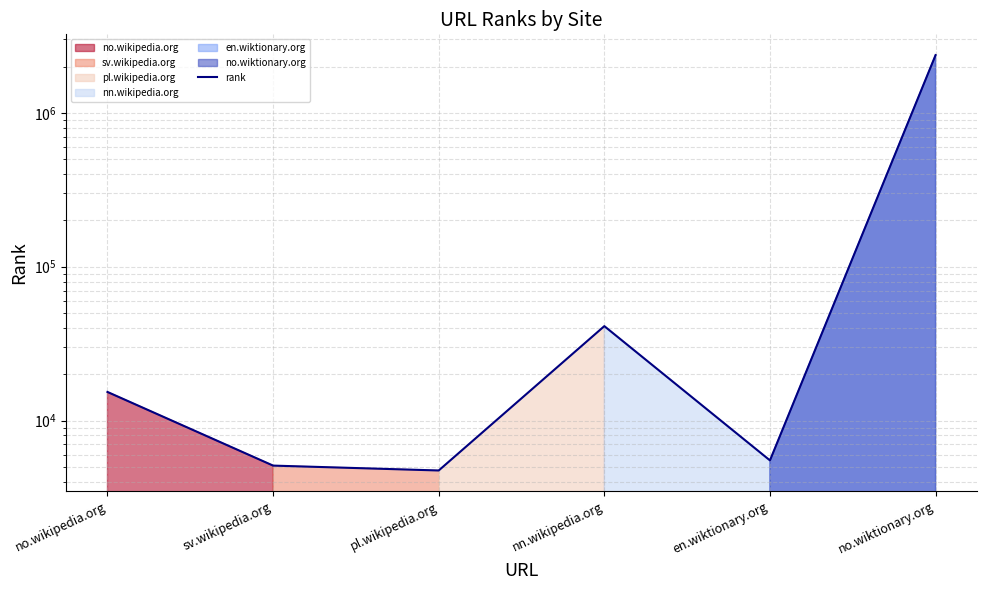

How many lines are shown in the chart?

1